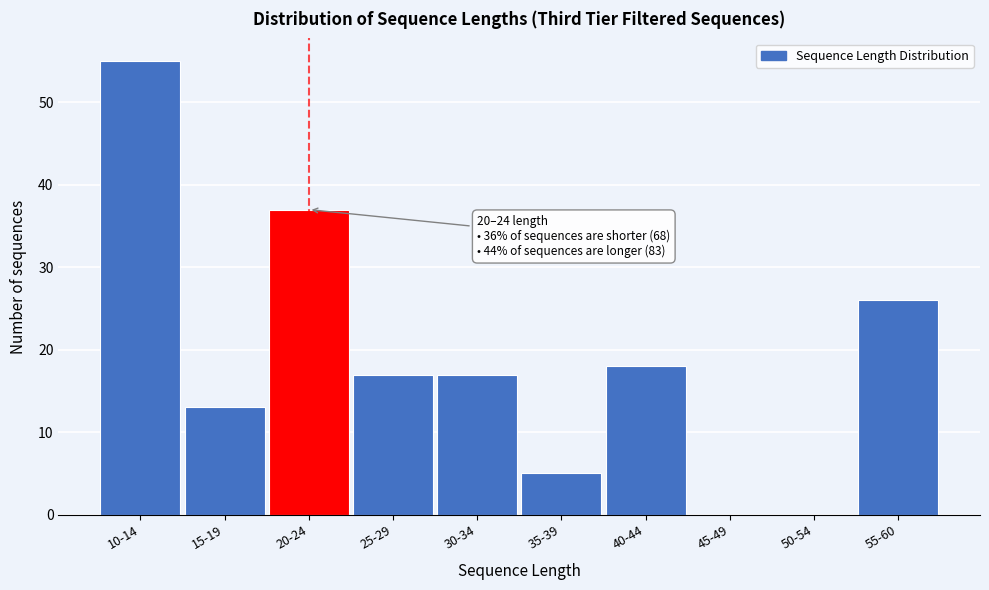

Reading right to left, list all the values displayed in this chart.

55-60=26	50-54=0	45-49=0	40-44=18	35-39=5	30-34=17	25-29=17	20-24=37	15-19=13	10-14=55